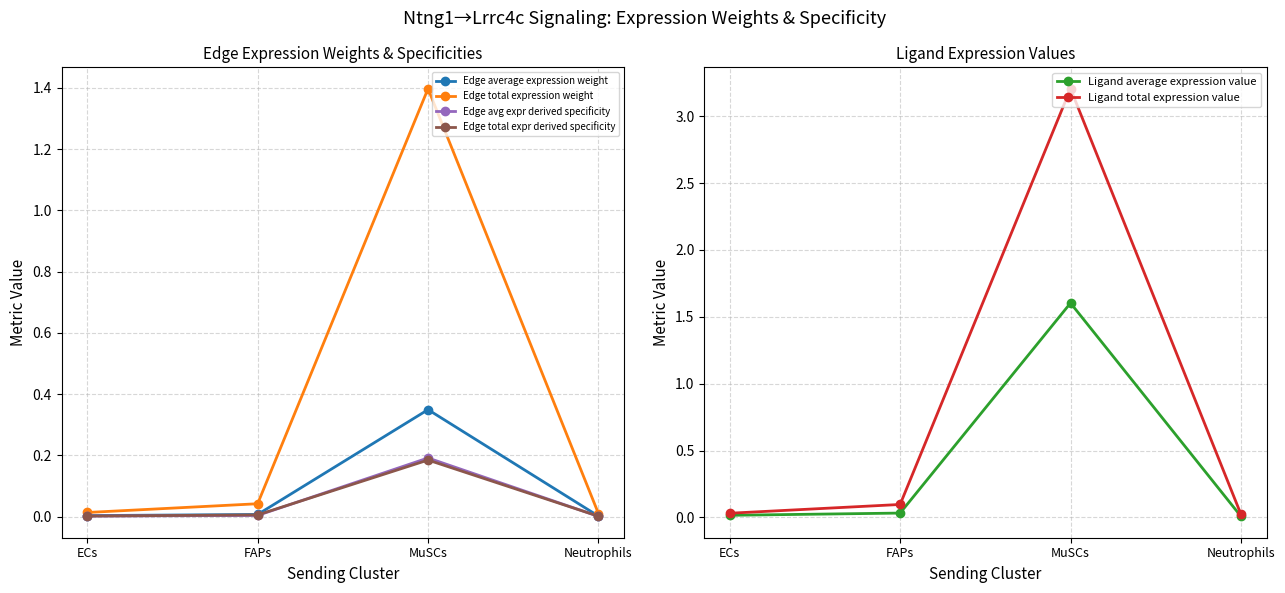

Which series has the largest total across all categories?

Ligand total expression value